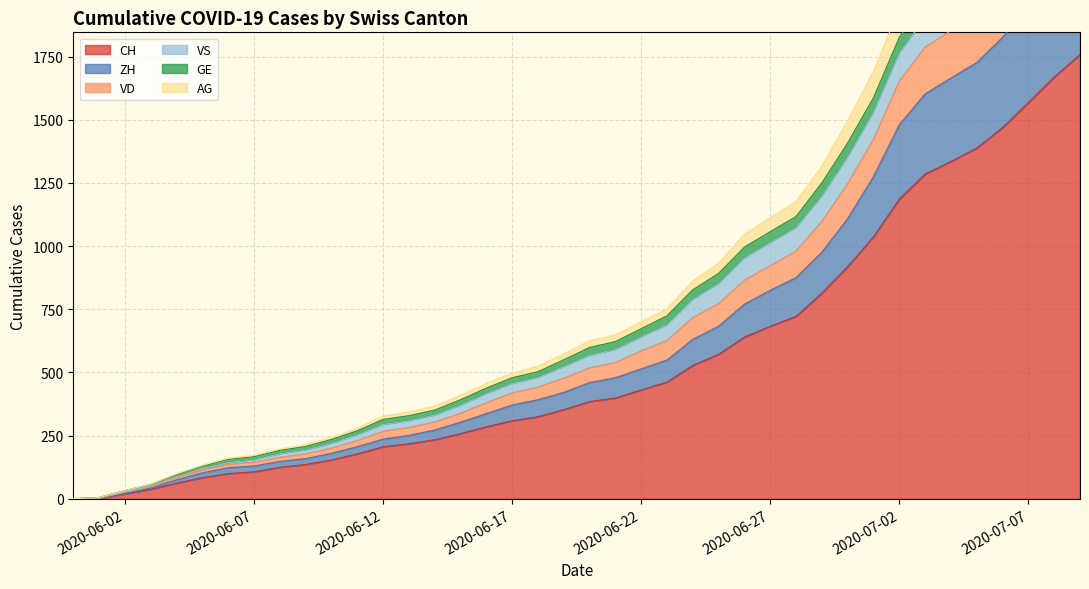

What are all the series names shown in the legend?

CH, ZH, VD, VS, GE, AG